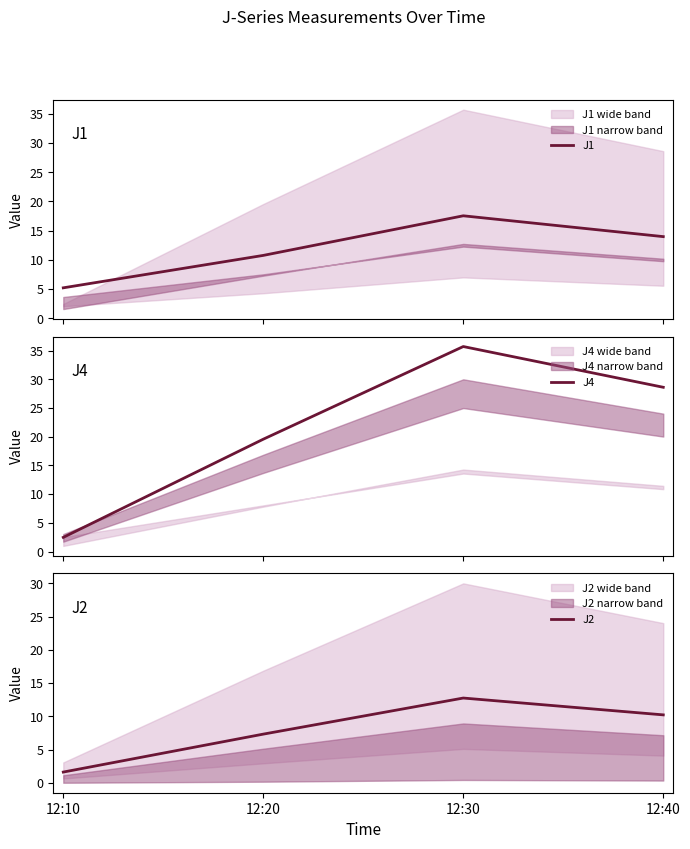

Reading right to left, list all the values displayed in this chart.

J1: 12:40=14.0	12:30=17.6	12:20=10.8	12:10=5.2
J4: 12:40=28.6	12:30=35.7	12:20=19.6	12:10=2.5
J2: 12:40=10.2	12:30=12.7	12:20=7.3	12:10=1.6